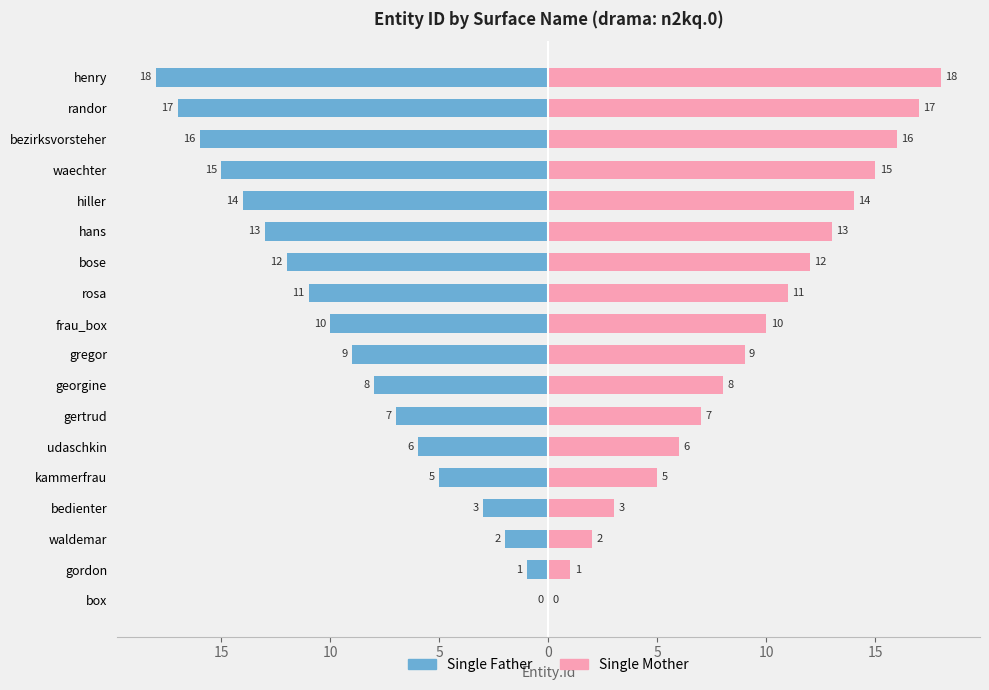

How many data points does each series have?

18